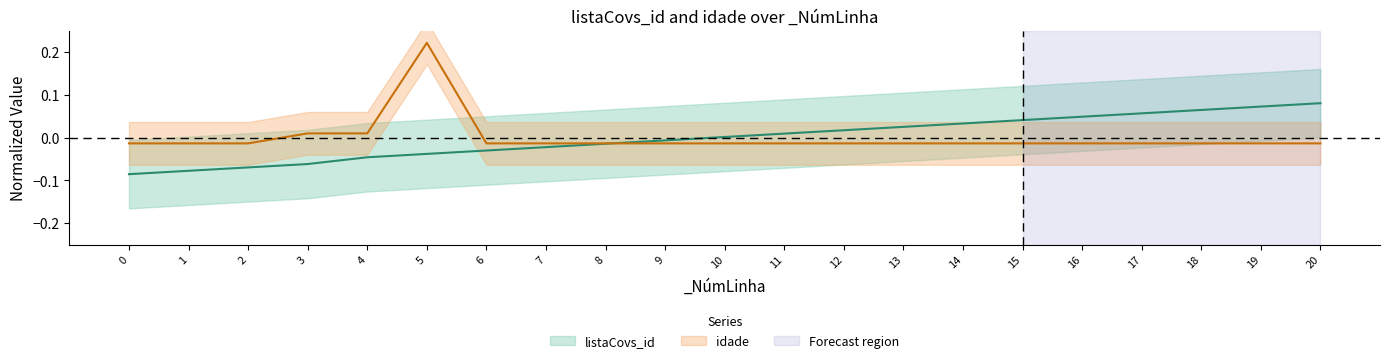

Rank the categories by listaCovs_id value from highest to lowest.

20, 19, 18, 17, 16, 15, 14, 13, 12, 11, 10, 9, 8, 7, 6, 5, 4, 3, 2, 1, 0